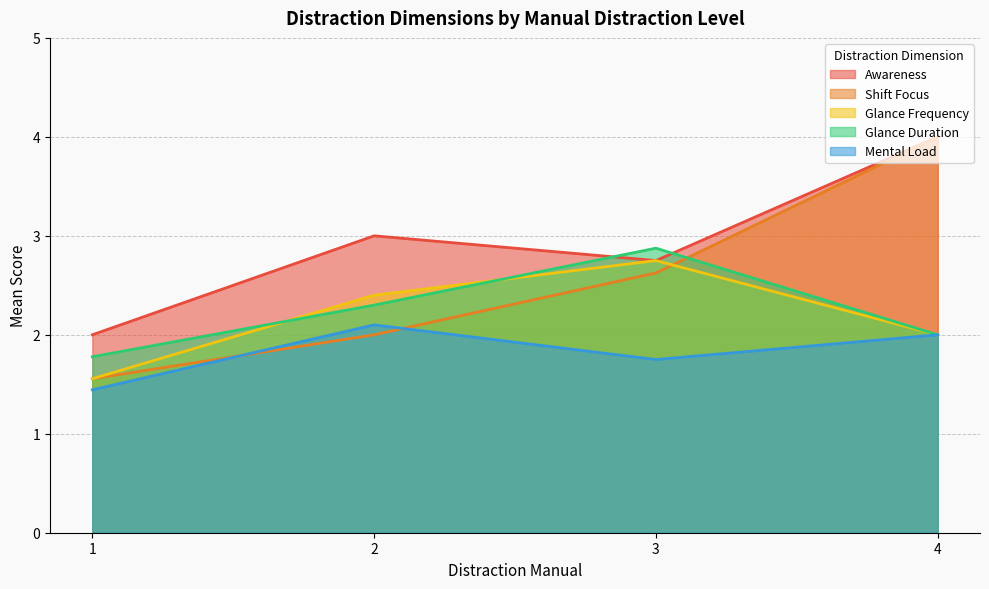

Which has a higher value, 2 or 2?

2